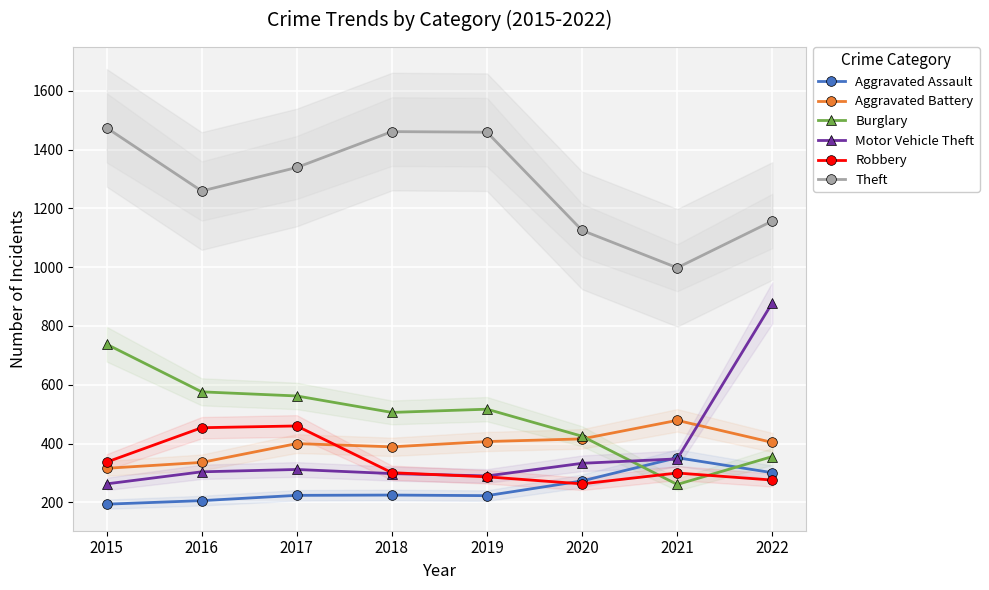

Which series has the widest spread of values?

Motor Vehicle Theft